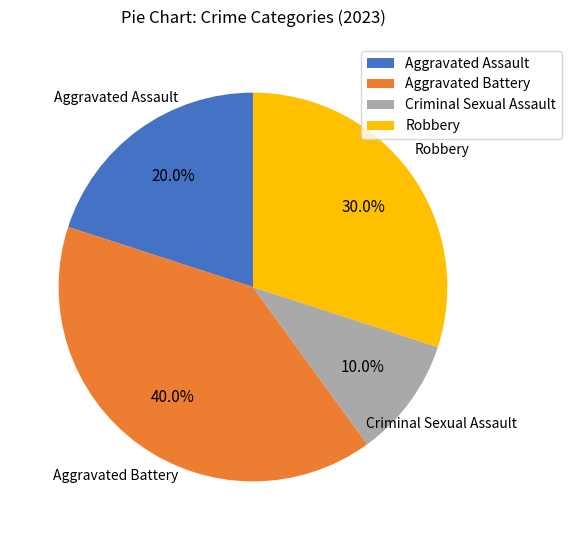

Is it true that Aggravated Battery is 40% of the pie?

True